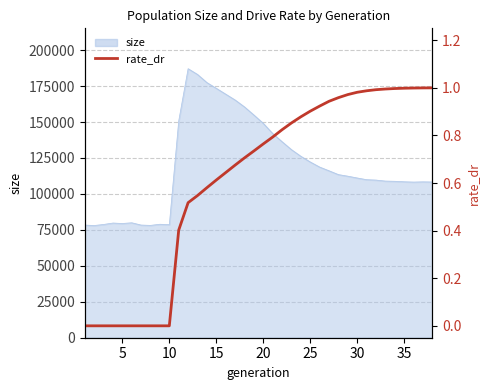

The chart shows a value of 1.5 at 26. True or false?

False